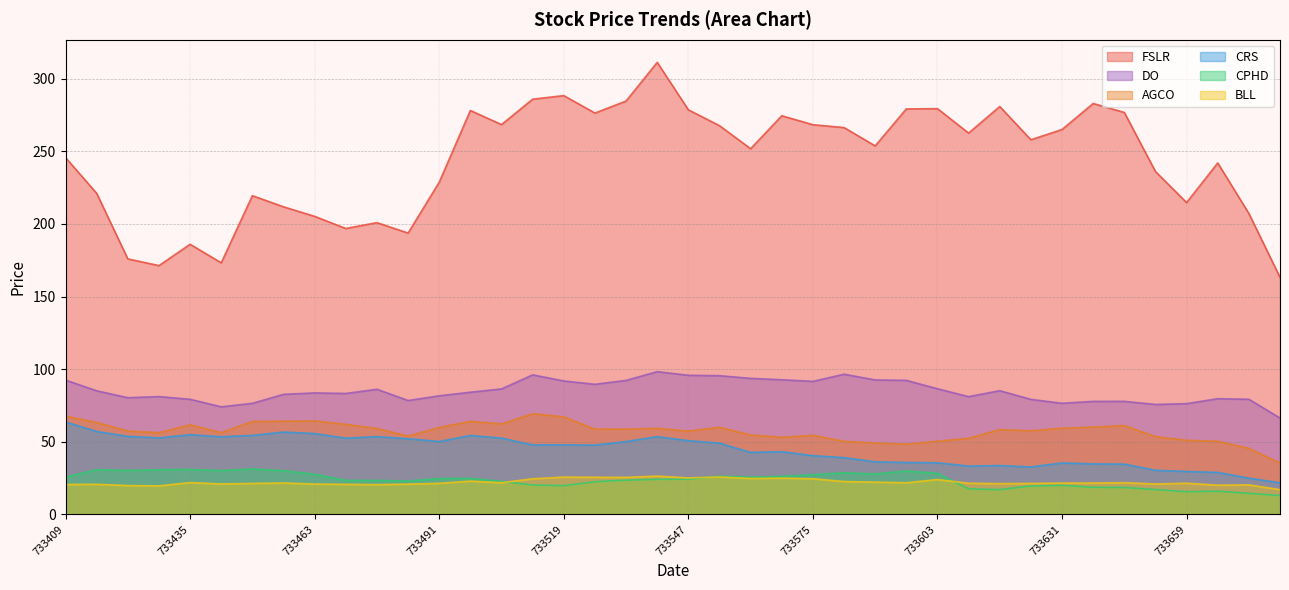

Read the FSLR value at 733505.

268.3